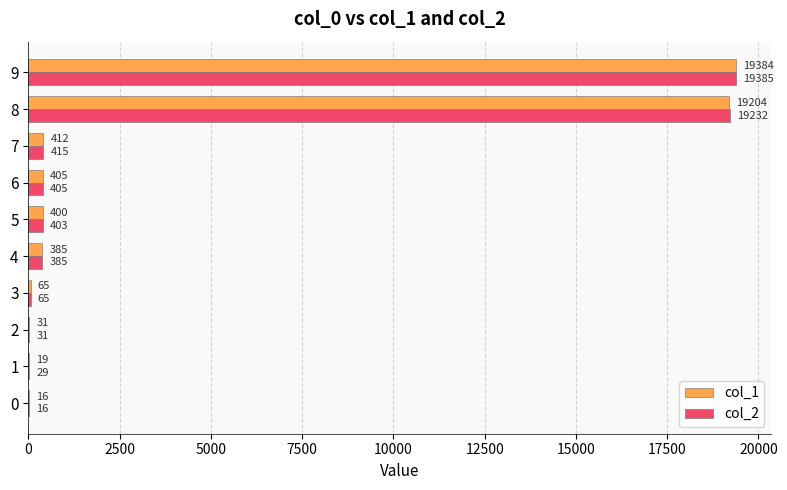

True or false: col_2 has a value of 29 at 1.

True